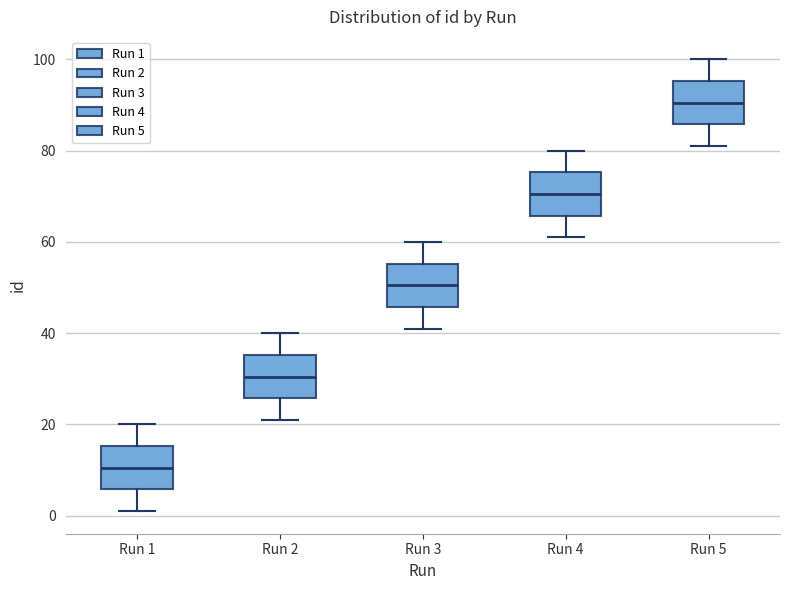

Reading left to right, read every box against the y-axis: the position of its median line, the range the box covers, and the ends of its whiskers. The values are not printed on the chart, so give them approximately, as read against the axis.

Run 1: median 10, box 6 to 16, whiskers 2 to 20
Run 2: median 30, box 26 to 36, whiskers 22 to 40
Run 3: median 50, box 46 to 56, whiskers 42 to 60
Run 4: median 70, box 66 to 76, whiskers 62 to 80
Run 5: median 90, box 86 to 96, whiskers 82 to 100